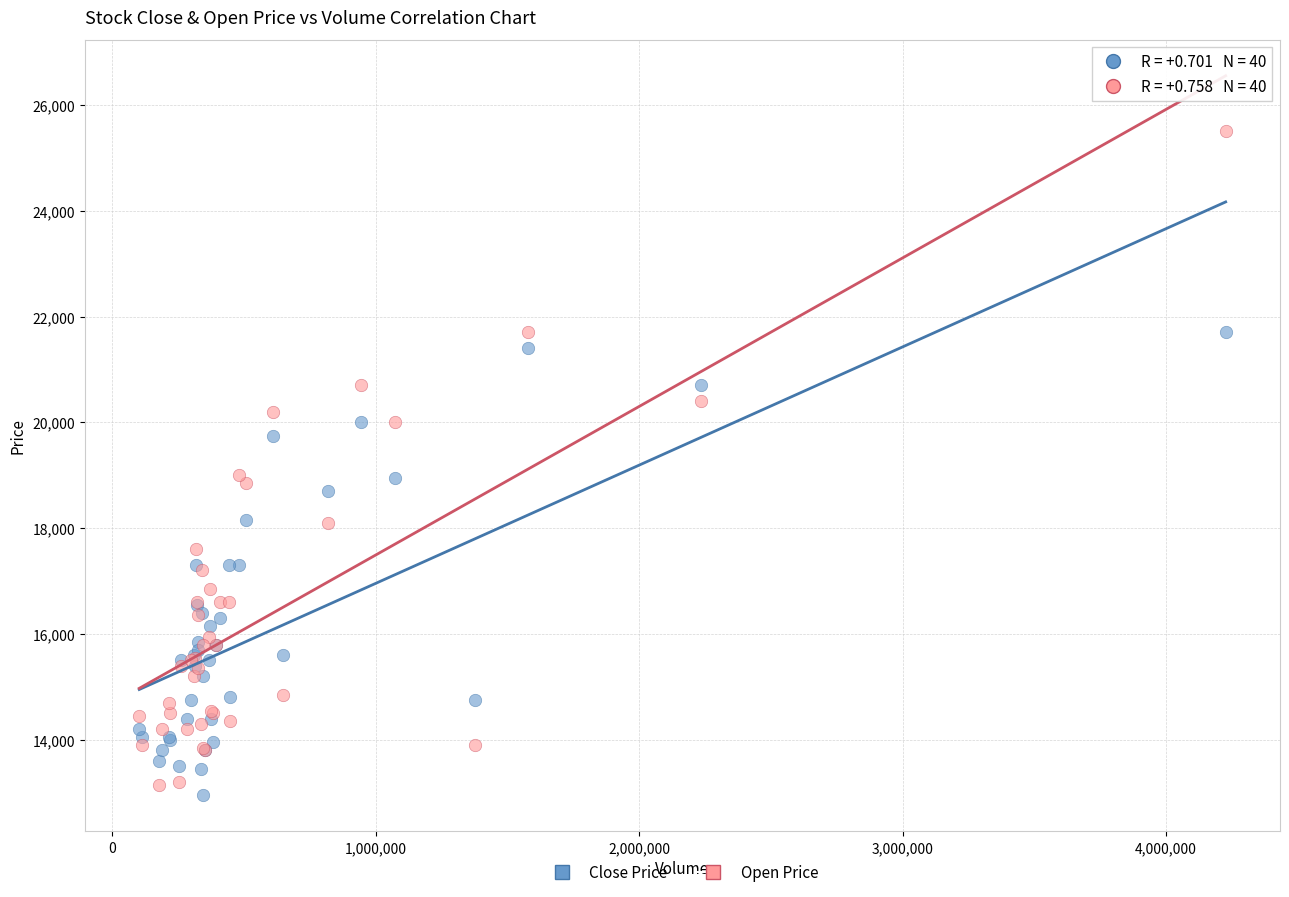

Which series has the largest Y range (max minus min)?

Open Price